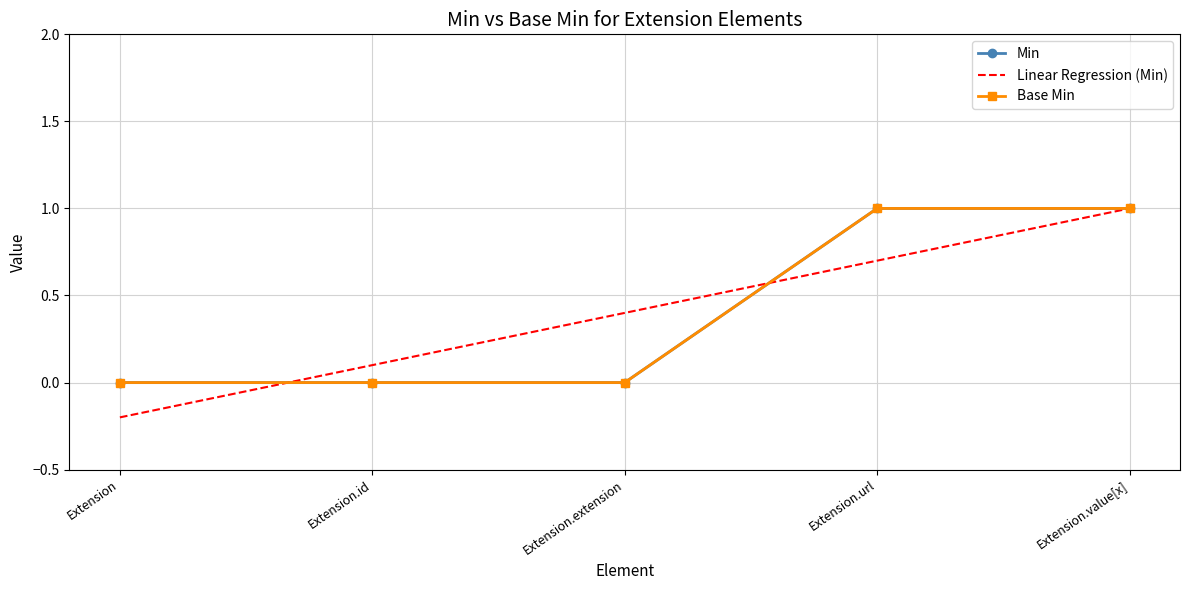

Reading left to right, transcribe all the data shown in this chart.

Min: 0.0	0.0	0.0	1.0	1.0
Linear Regression (Min): -0.2	0.1	0.4	0.7	1.0
Base Min: 0.0	0.0	0.0	1.0	1.0